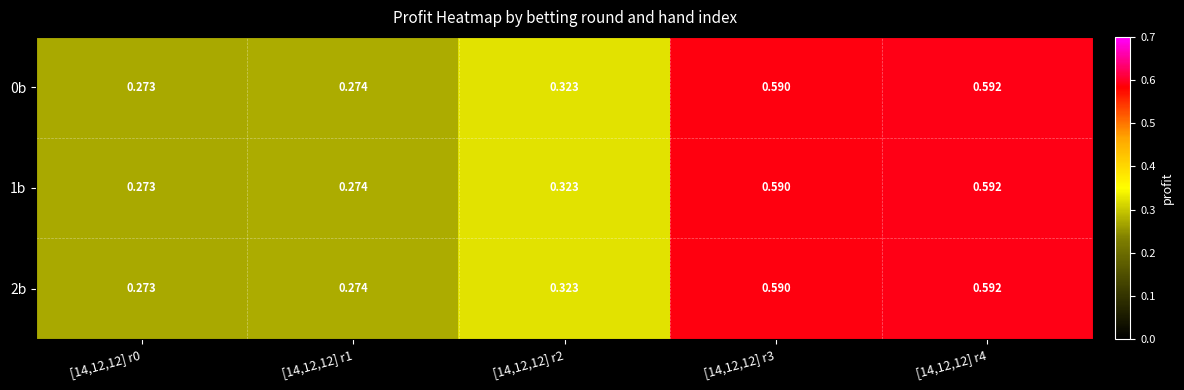

Is the value of 0b at [14,12,12] r0 greater than the value of 2b at [14,12,12] r1?

No